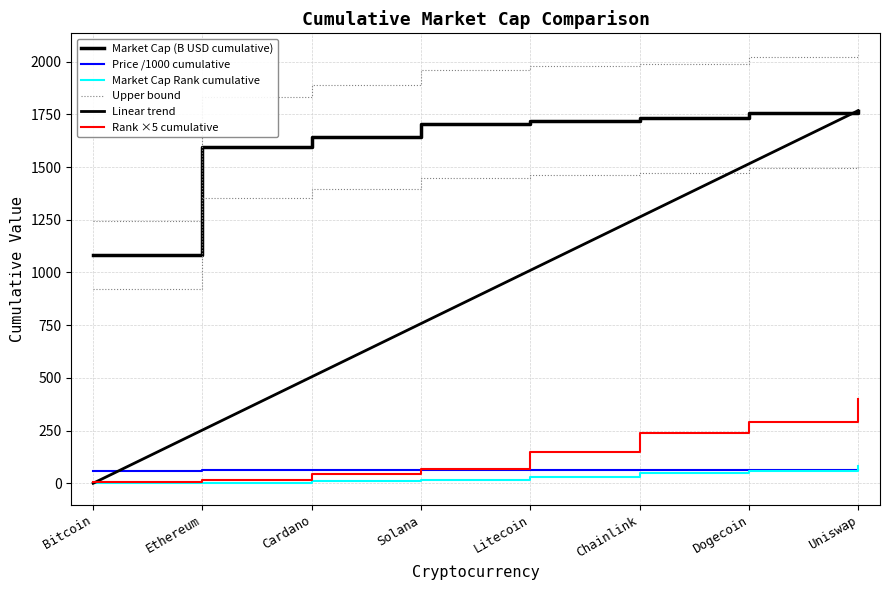

List the series in order of their peak value, lowest first.

Price /1000 cumulative, Market Cap Rank cumulative, Rank ×5 cumulative, Market Cap (B USD cumulative), Linear trend, Upper bound